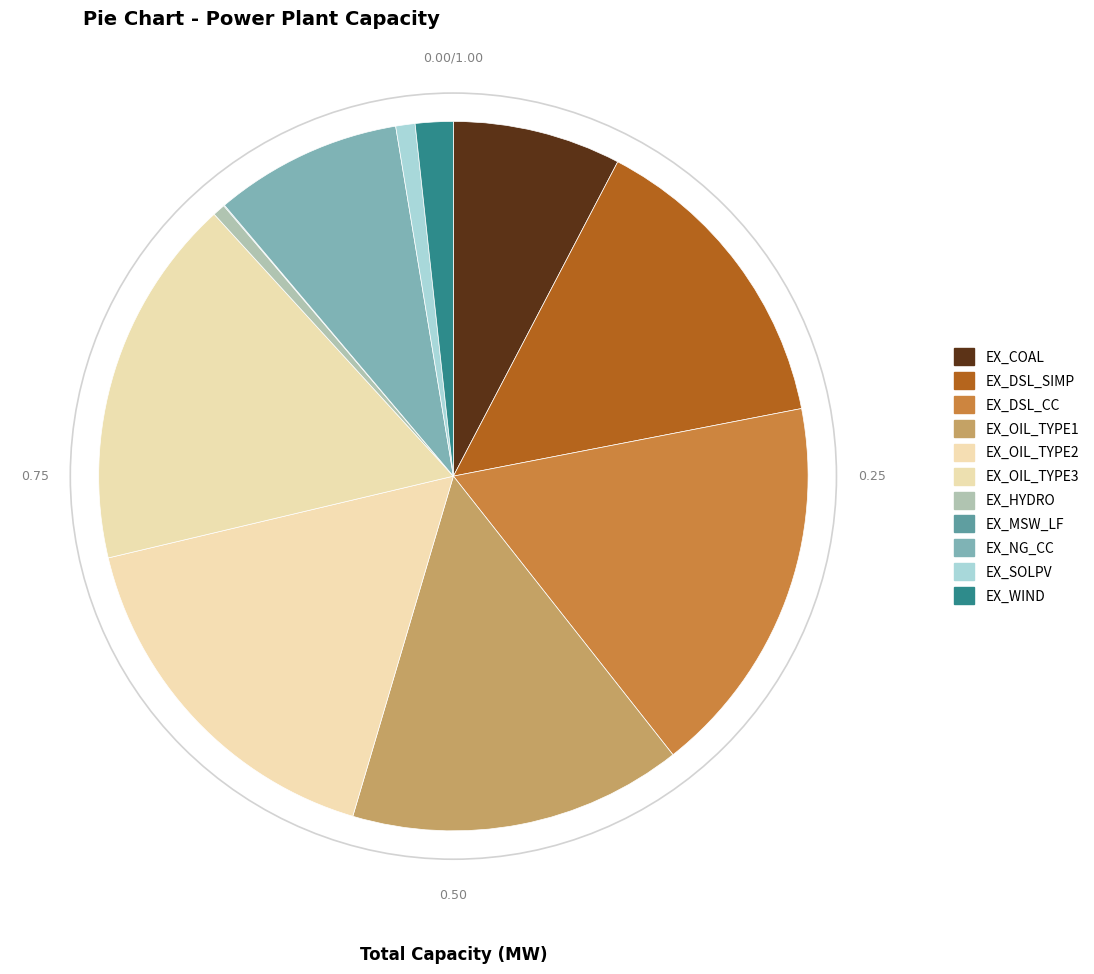

To the nearest percent, what is the combined percentage of EX_COAL and EX_NG_CC?

16%